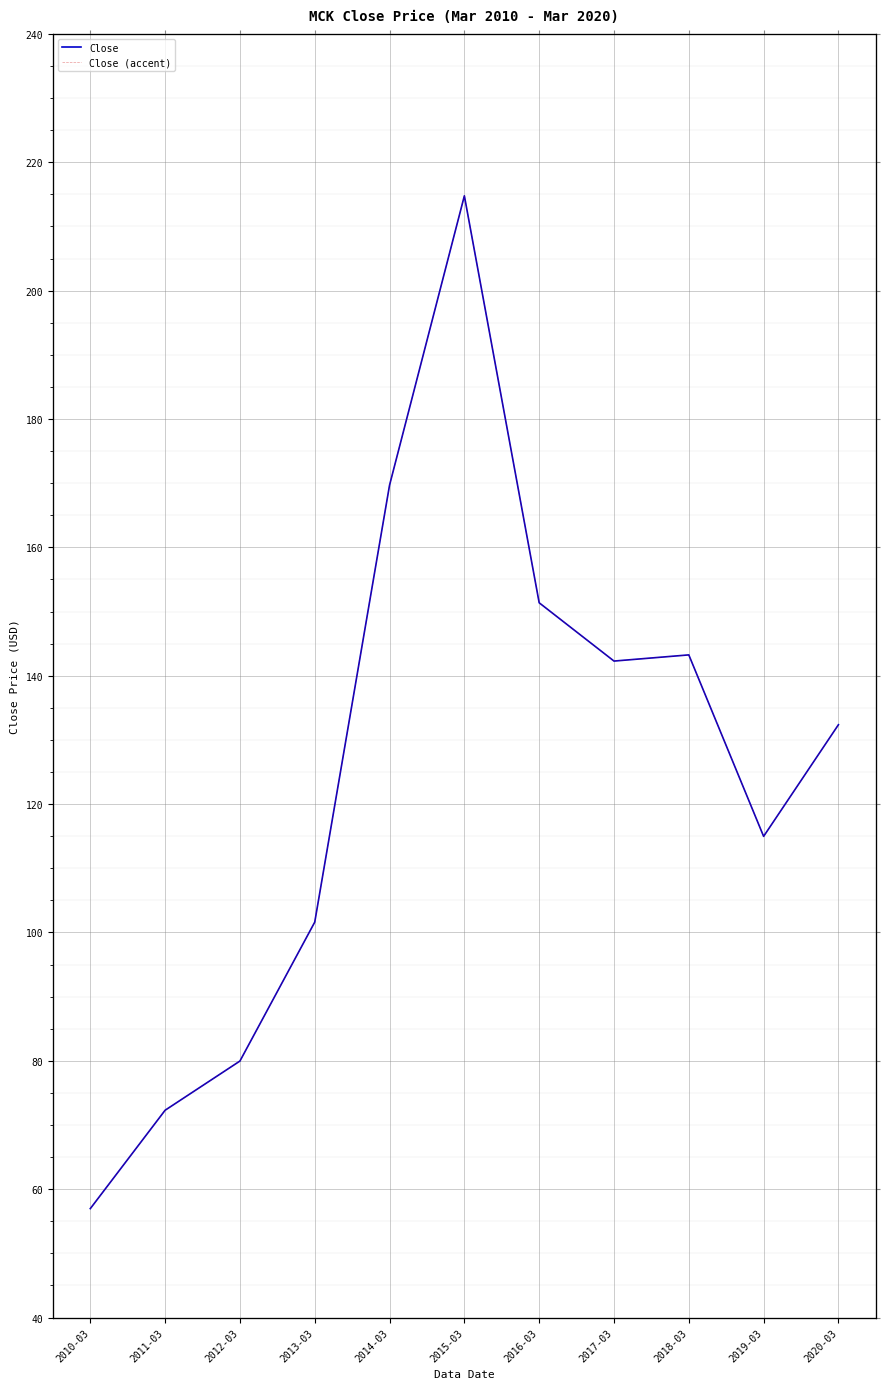

Which category has the highest value across all series?

2015-03